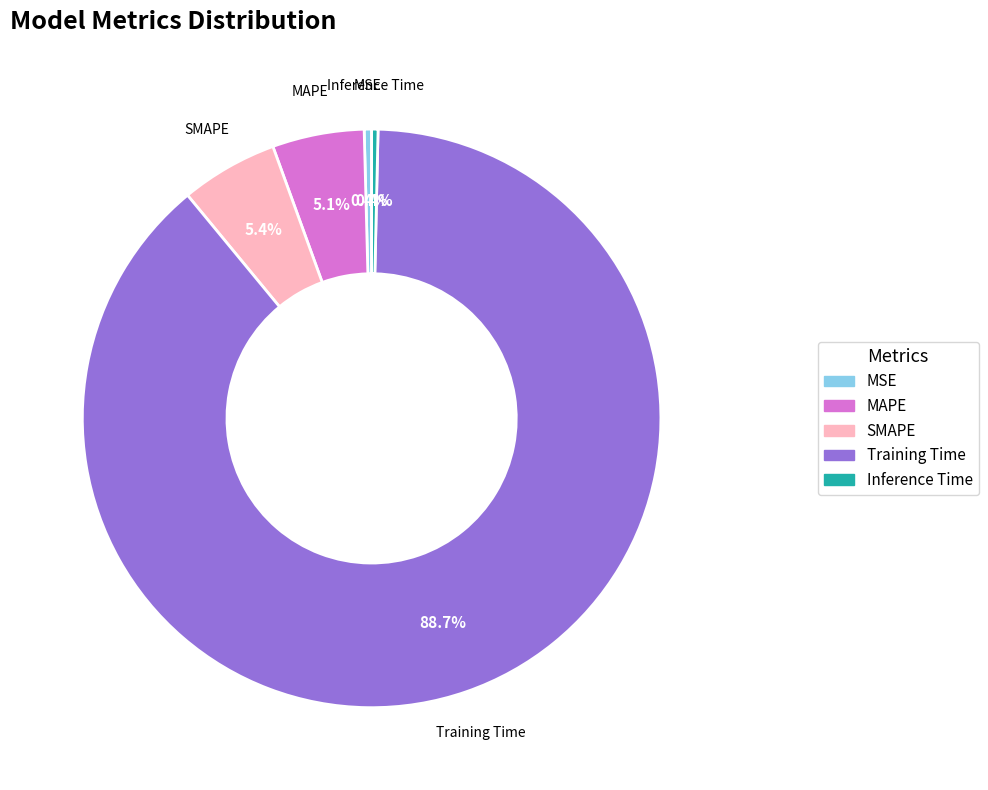

Count the number of slices in the pie.

5